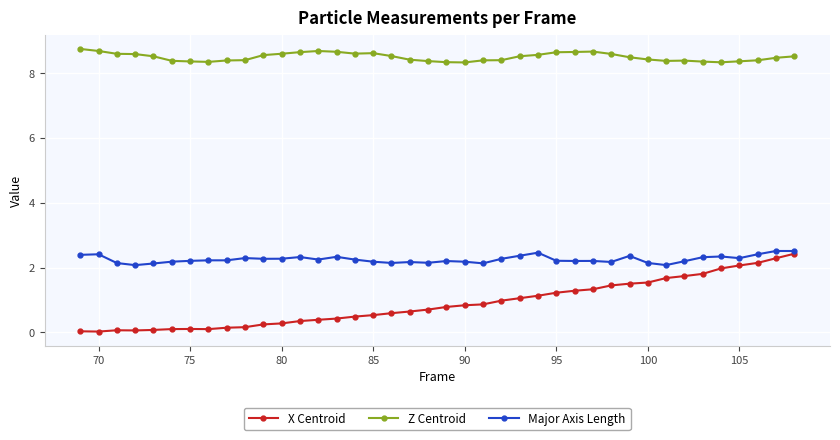

What is the difference between the maximum and minimum values in the Z Centroid series?

0.4